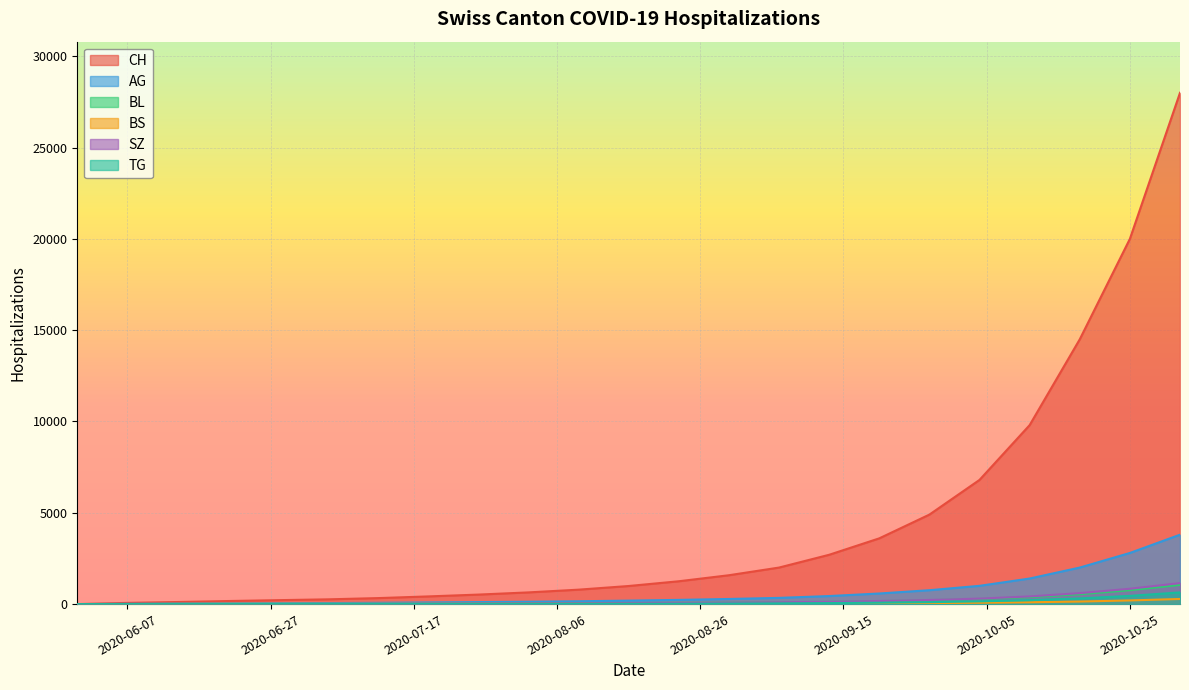

What is the highest value of the CH series?

28000